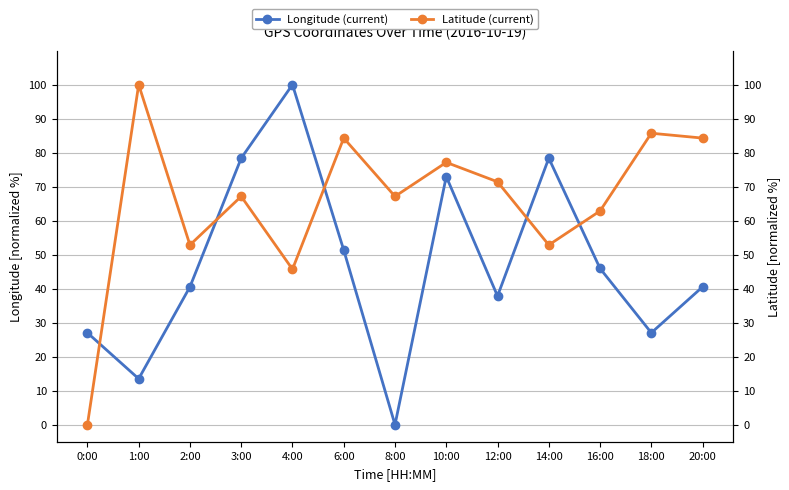

Is it true that Latitude (current) equals 126.1 at 18:00?

False